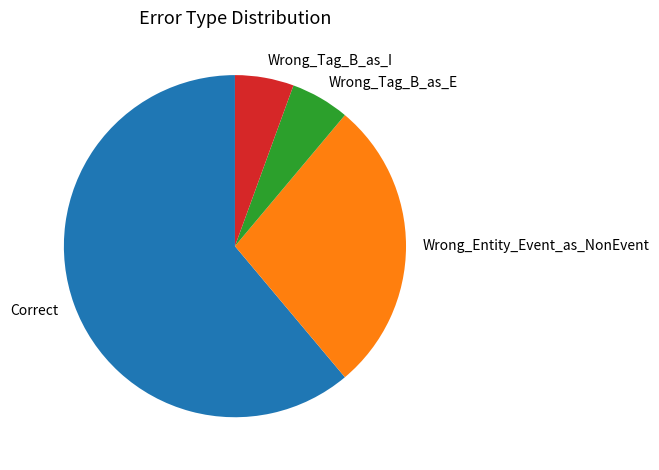

True or false: Wrong_Tag_B_as_E accounts for 6% of the total.

True